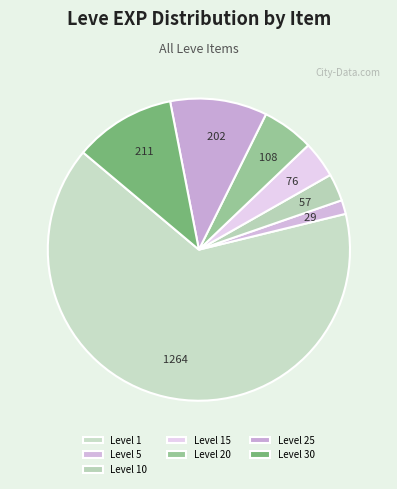

What is the smallest slice in the pie chart?

Level 5